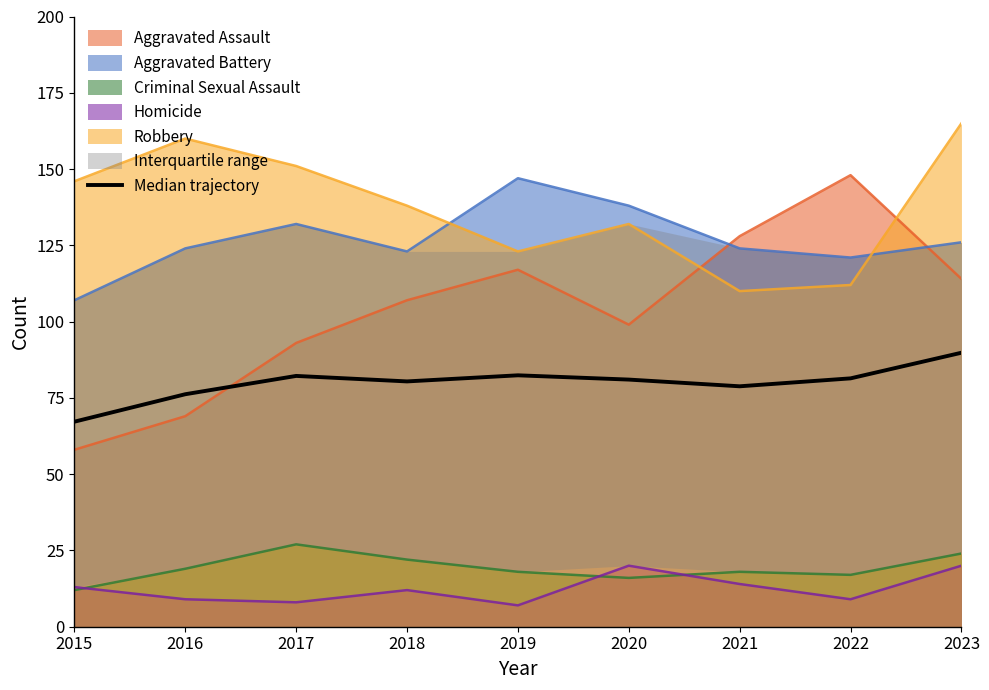

True or false: the data shows 31.9 at 2015.

False